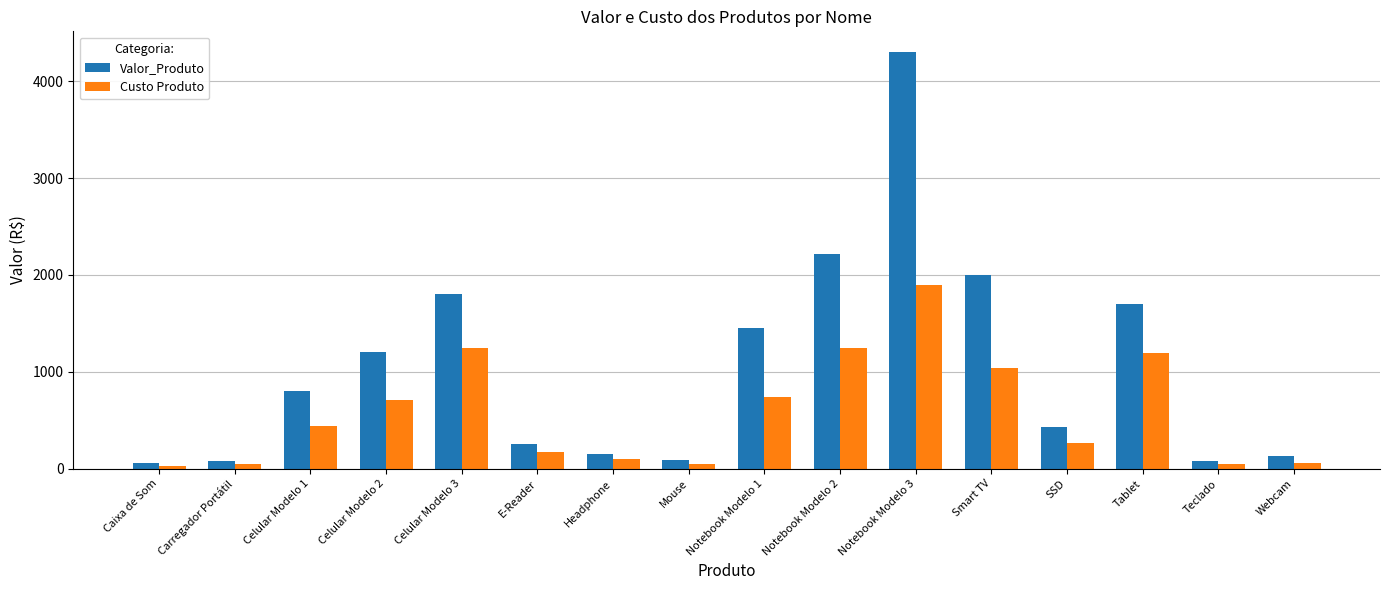

What is the smallest value displayed?

29